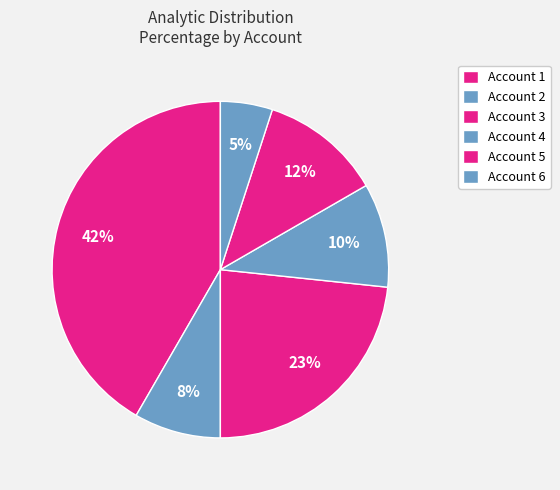

Count the number of slices in the pie.

6